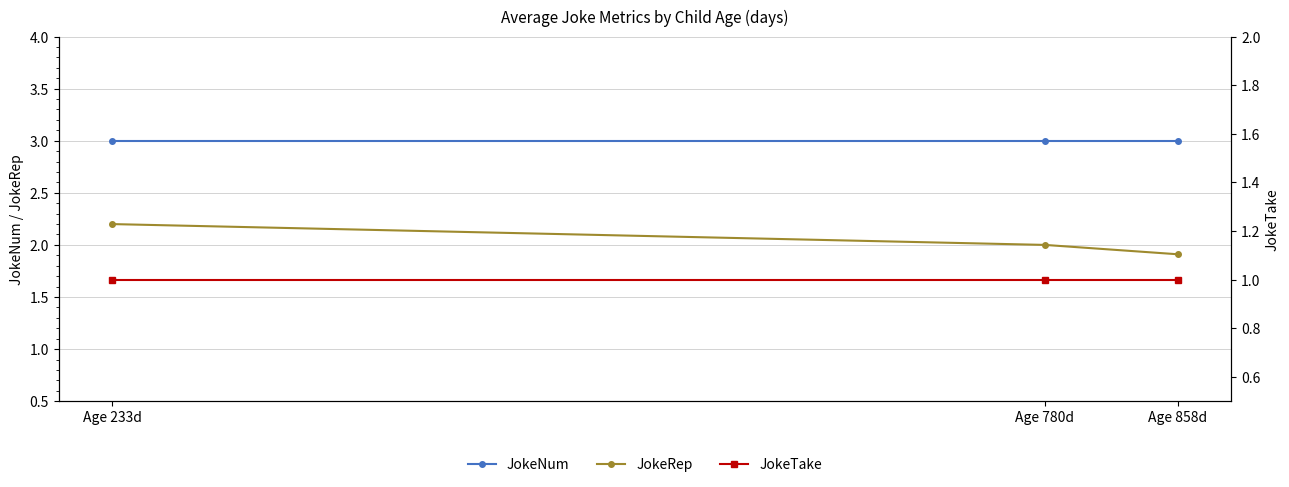

What is the difference between the JokeRep values at Age 233d and Age 780d?

0.2